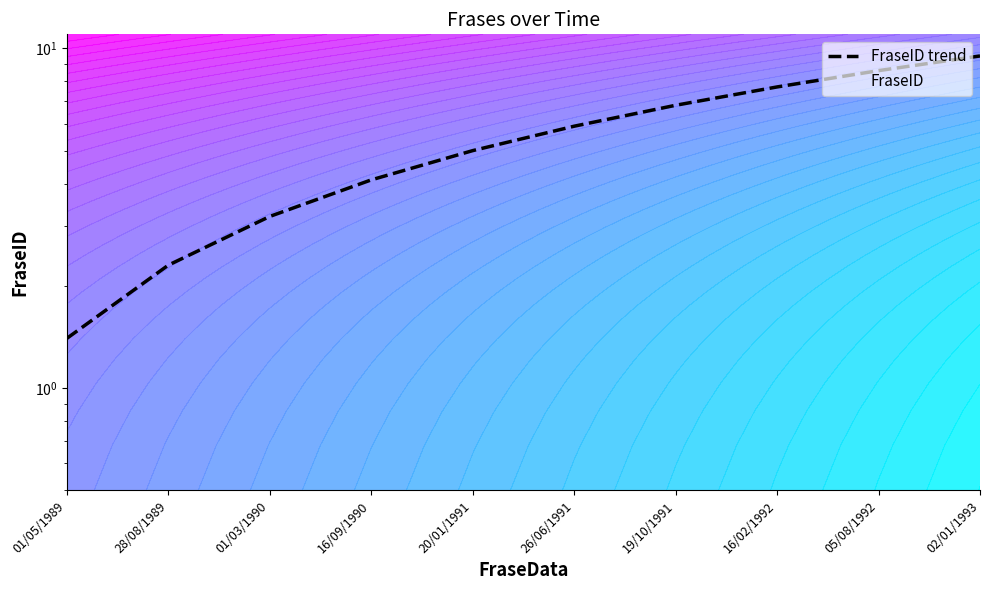

List the labels in order of value, largest first.

02/01/1993, 05/08/1992, 16/02/1992, 19/10/1991, 26/06/1991, 20/01/1991, 16/09/1990, 01/03/1990, 28/08/1989, 01/05/1989